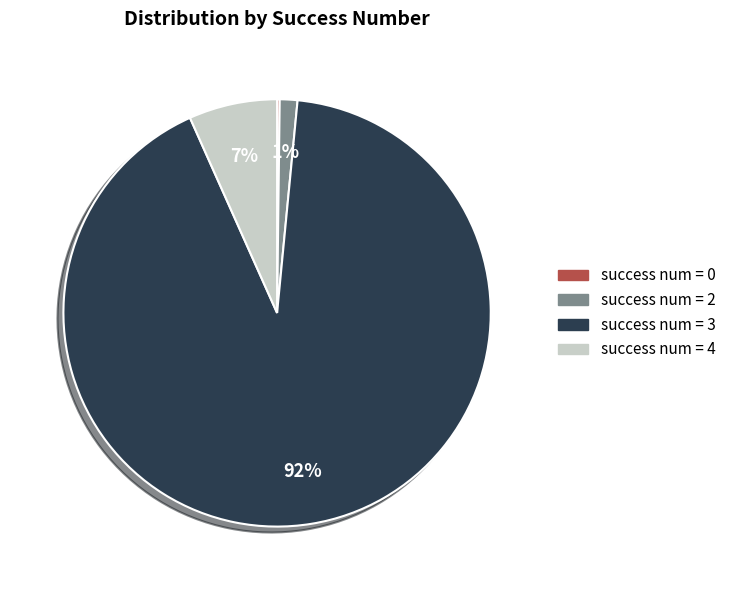

Is there a majority slice in this chart?

Yes